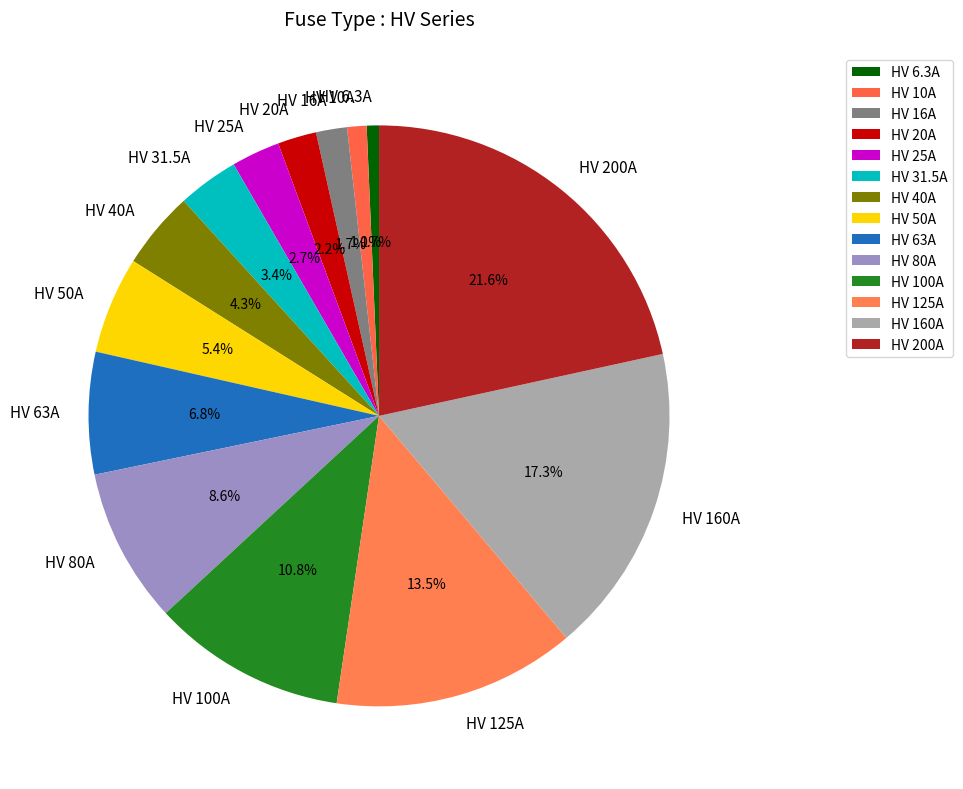

Is it true that HV 25A is 10% of the pie?

False